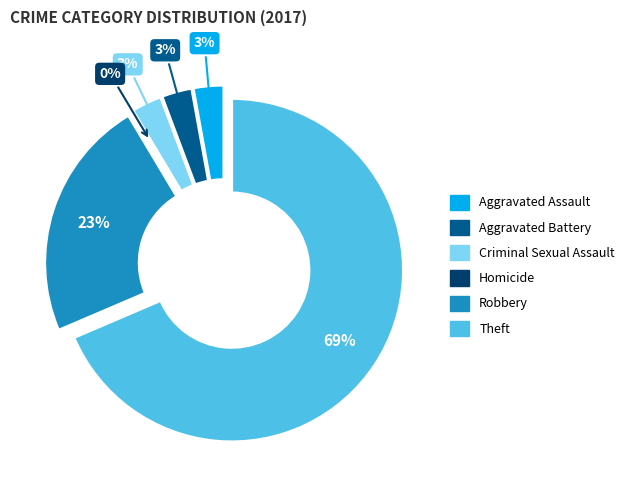

How many segments does this pie chart have?

6